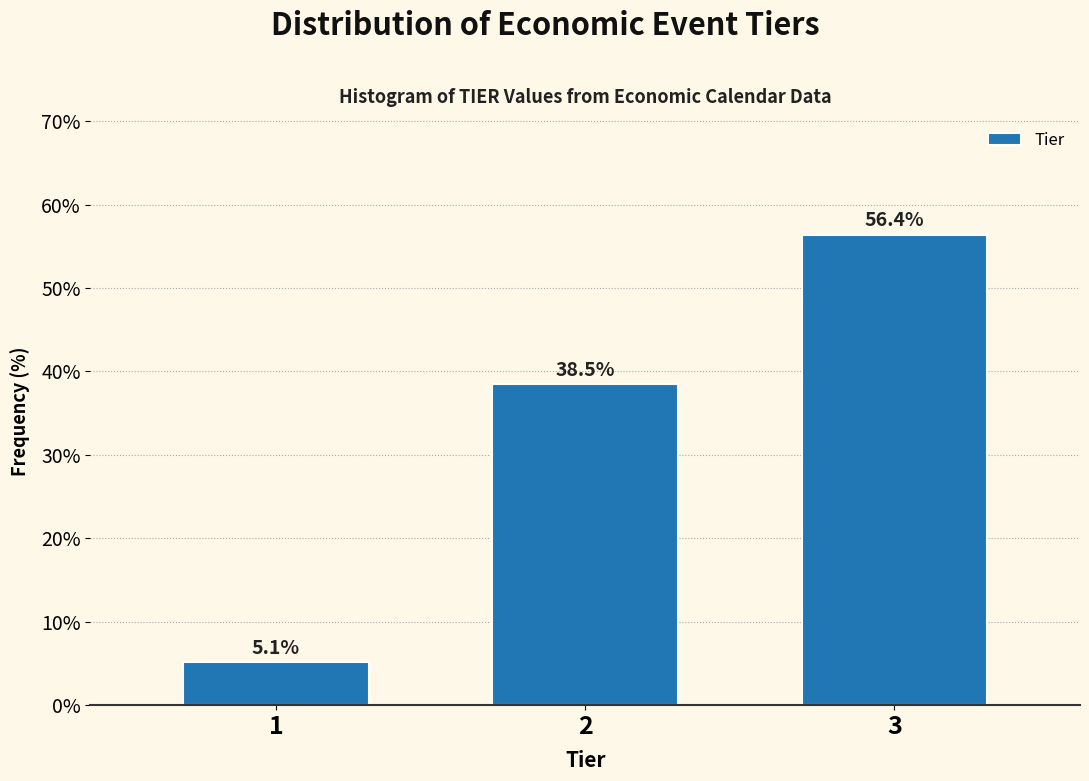

Reading left to right, extract all data points from this chart.

1=5.1	2=38.5	3=56.4